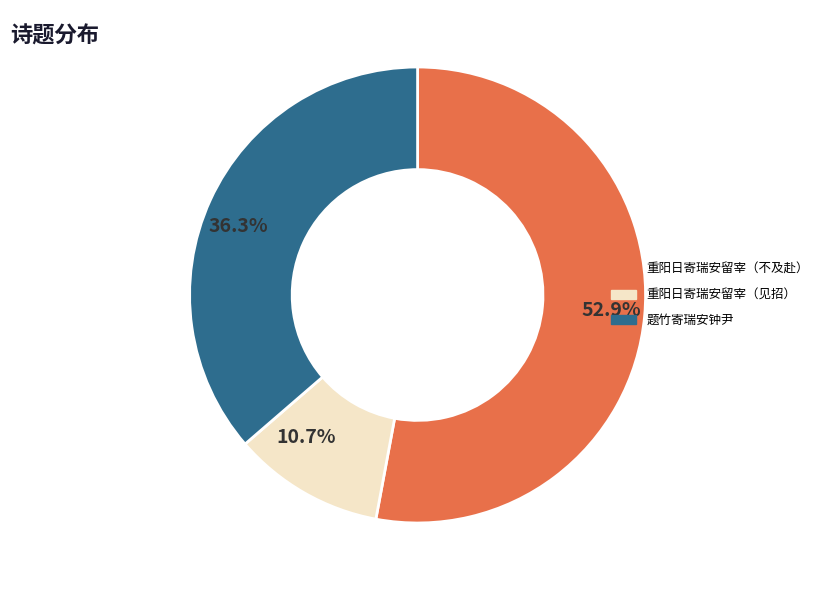

Does any single category account for the majority?

Yes